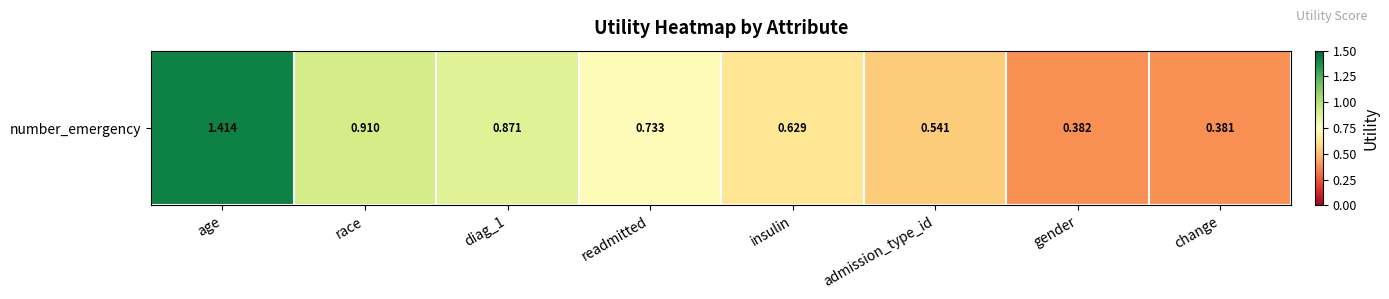

Reading right to left, transcribe all the data shown in this chart.

0.4	0.4	0.5	0.6	0.7	0.9	0.9	1.4